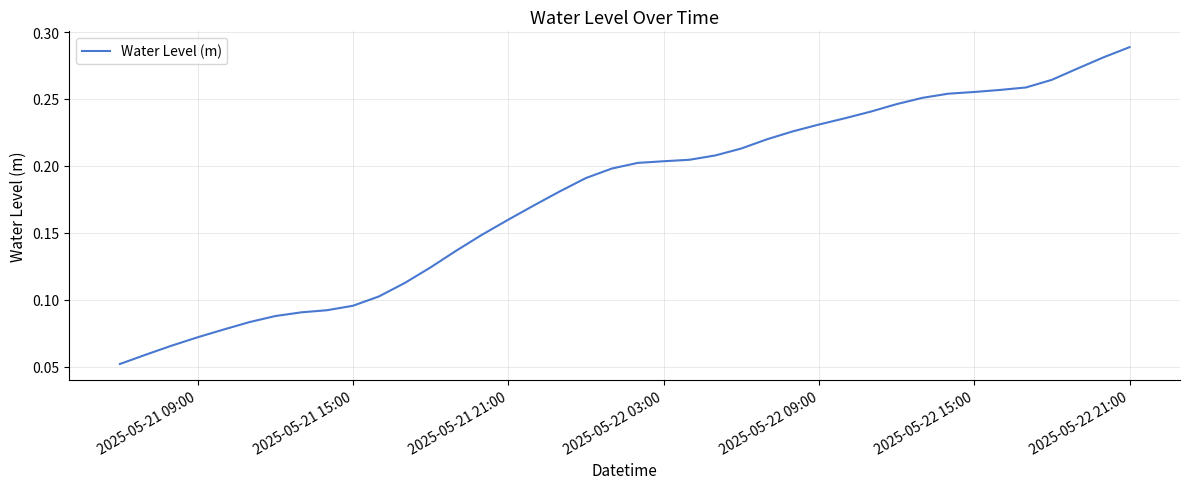

Which category has the highest value across all series?

2025-05-22 21:00